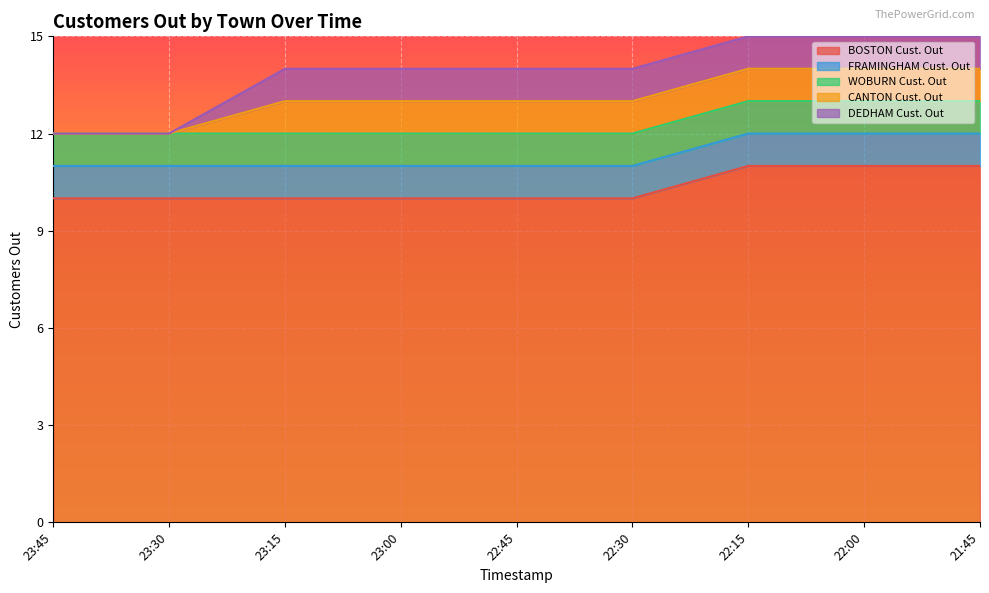

Reading left to right, transcribe all the data shown in this chart.

BOSTON Cust. Out: 23:45=10	23:30=10	23:15=10	23:00=10	22:45=10	22:30=10	22:15=11	22:00=11	21:45=11
FRAMINGHAM Cust. Out: 23:45=1	23:30=1	23:15=1	23:00=1	22:45=1	22:30=1	22:15=1	22:00=1	21:45=1
WOBURN Cust. Out: 23:45=1	23:30=1	23:15=1	23:00=1	22:45=1	22:30=1	22:15=1	22:00=1	21:45=1
CANTON Cust. Out: 23:45=0	23:30=0	23:15=1	23:00=1	22:45=1	22:30=1	22:15=1	22:00=1	21:45=1
DEDHAM Cust. Out: 23:45=0	23:30=0	23:15=1	23:00=1	22:45=1	22:30=1	22:15=1	22:00=1	21:45=1